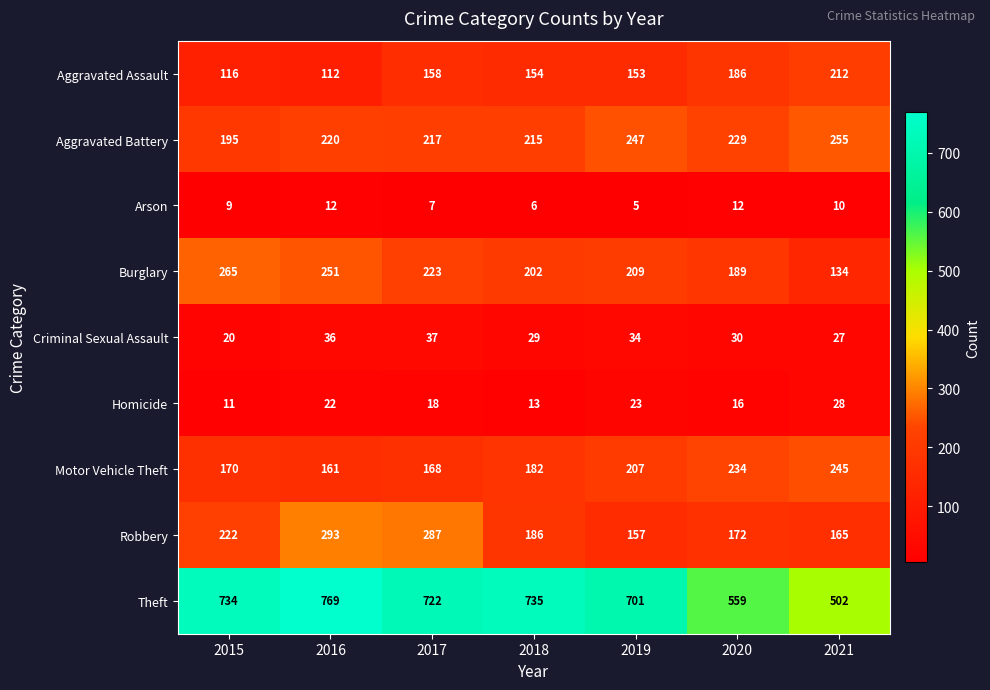

The value of Aggravated Assault at 2020 is 186. True or false?

True